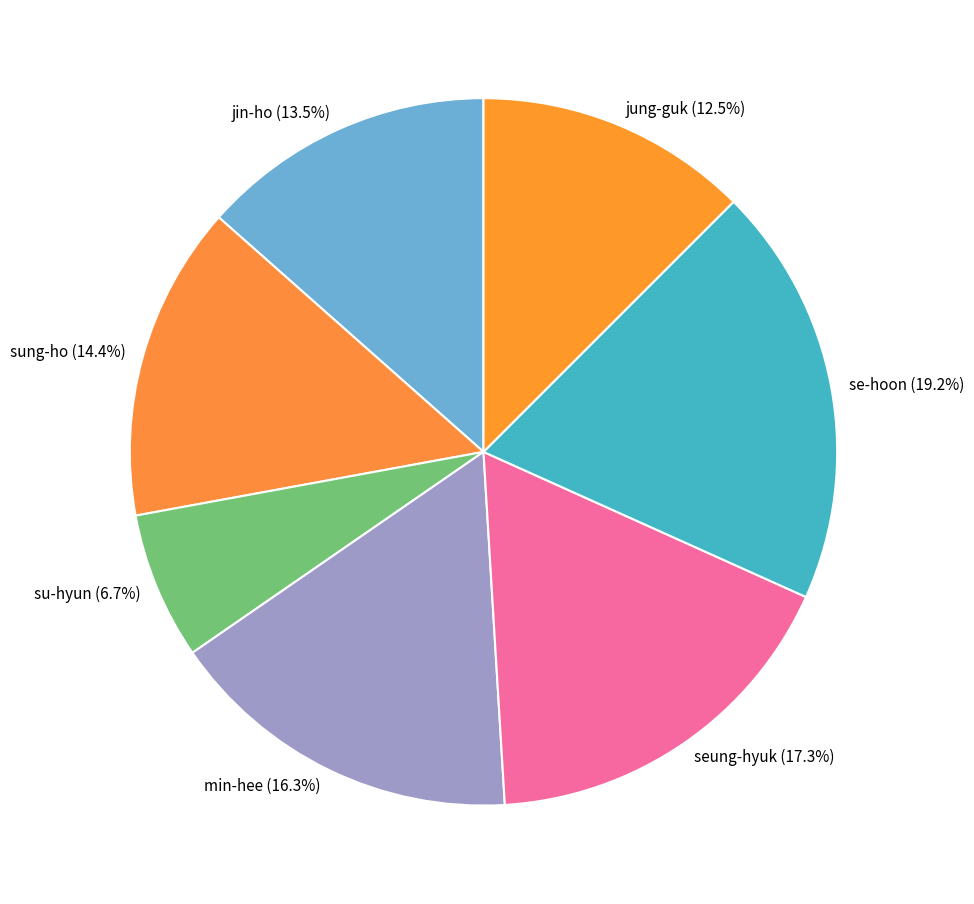

What percentage do sung-ho and jin-ho together represent?

27.9%